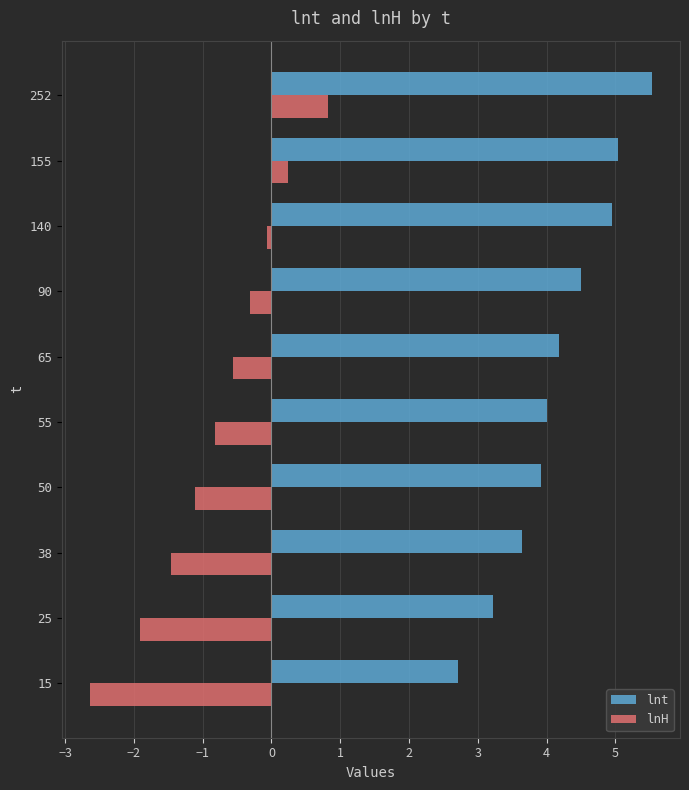

List the series in order of their peak value, highest first.

lnt, lnH